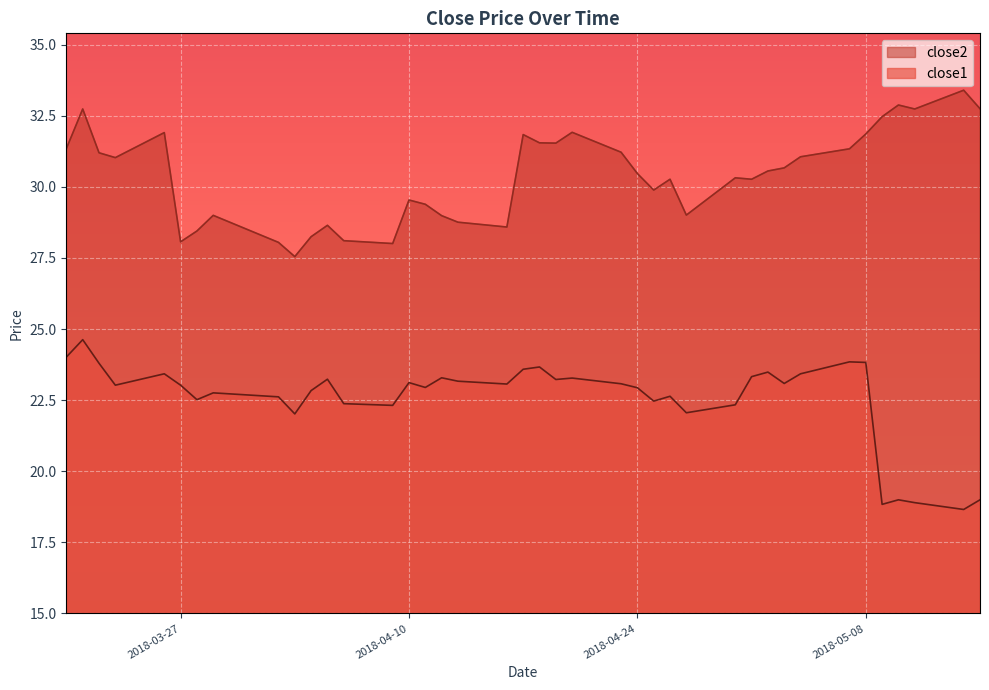

Reading left to right, list all the values displayed in this chart.

close2: 2018-03-20=31.3	2018-03-21=32.7	2018-03-22=31.2	2018-03-23=31.0	2018-03-26=31.9	2018-03-27=28.1	2018-03-28=28.4	2018-03-29=29.0	2018-04-02=28.0	2018-04-03=27.5	2018-04-04=28.2	2018-04-05=28.6	2018-04-06=28.1	2018-04-09=28.0	2018-04-10=29.5	2018-04-11=29.4	2018-04-12=29.0	2018-04-13=28.8	2018-04-16=28.6	2018-04-17=31.8	2018-04-18=31.5	2018-04-19=31.5	2018-04-20=31.9	2018-04-23=31.2	2018-04-24=30.5	2018-04-25=29.9	2018-04-26=30.3	2018-04-27=29.0	2018-04-30=30.3	2018-05-01=30.3	2018-05-02=30.6	2018-05-03=30.7	2018-05-04=31.1	2018-05-07=31.3	2018-05-08=31.9	2018-05-09=32.5	2018-05-10=32.9	2018-05-11=32.7	2018-05-14=33.4	2018-05-15=32.7
close1: 2018-03-20=24.0	2018-03-21=24.6	2018-03-22=23.8	2018-03-23=23.0	2018-03-26=23.4	2018-03-27=23.0	2018-03-28=22.5	2018-03-29=22.8	2018-04-02=22.6	2018-04-03=22.0	2018-04-04=22.8	2018-04-05=23.2	2018-04-06=22.4	2018-04-09=22.3	2018-04-10=23.1	2018-04-11=22.9	2018-04-12=23.3	2018-04-13=23.2	2018-04-16=23.1	2018-04-17=23.6	2018-04-18=23.7	2018-04-19=23.2	2018-04-20=23.3	2018-04-23=23.1	2018-04-24=22.9	2018-04-25=22.5	2018-04-26=22.6	2018-04-27=22.1	2018-04-30=22.3	2018-05-01=23.3	2018-05-02=23.5	2018-05-03=23.1	2018-05-04=23.4	2018-05-07=23.8	2018-05-08=23.8	2018-05-09=18.8	2018-05-10=19.0	2018-05-11=18.9	2018-05-14=18.7	2018-05-15=19.0